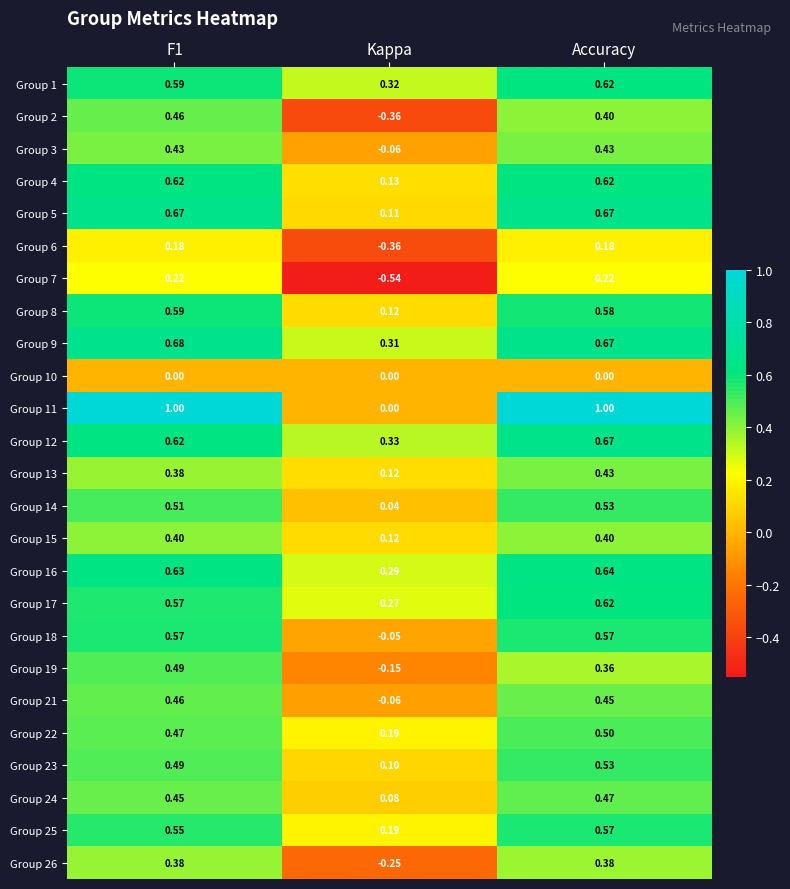

Where is Group 11 nearest to the value 0?

Kappa